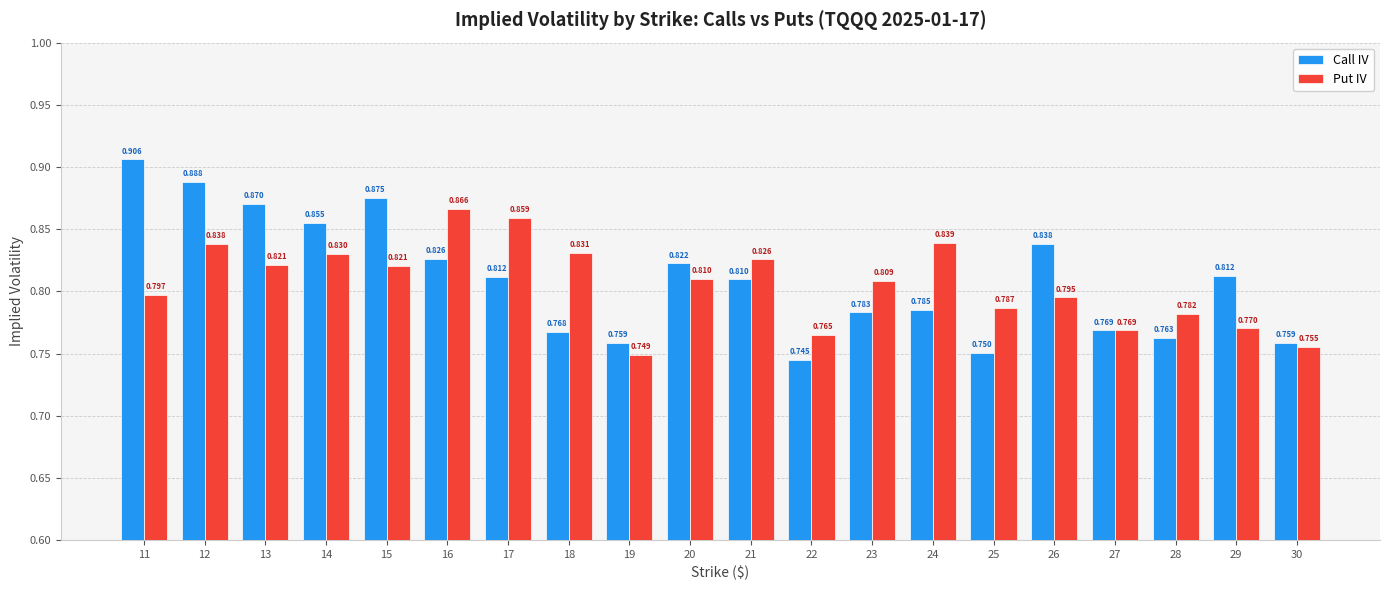

Is the value of Call IV at 27 greater than the value of Put IV at 13?

No